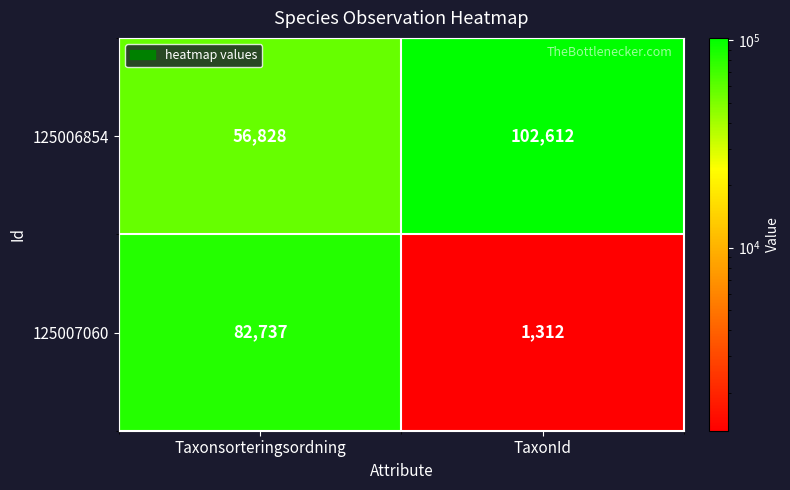

Rank the series at Taxonsorteringsordning from highest to lowest value.

125007060, 125006854